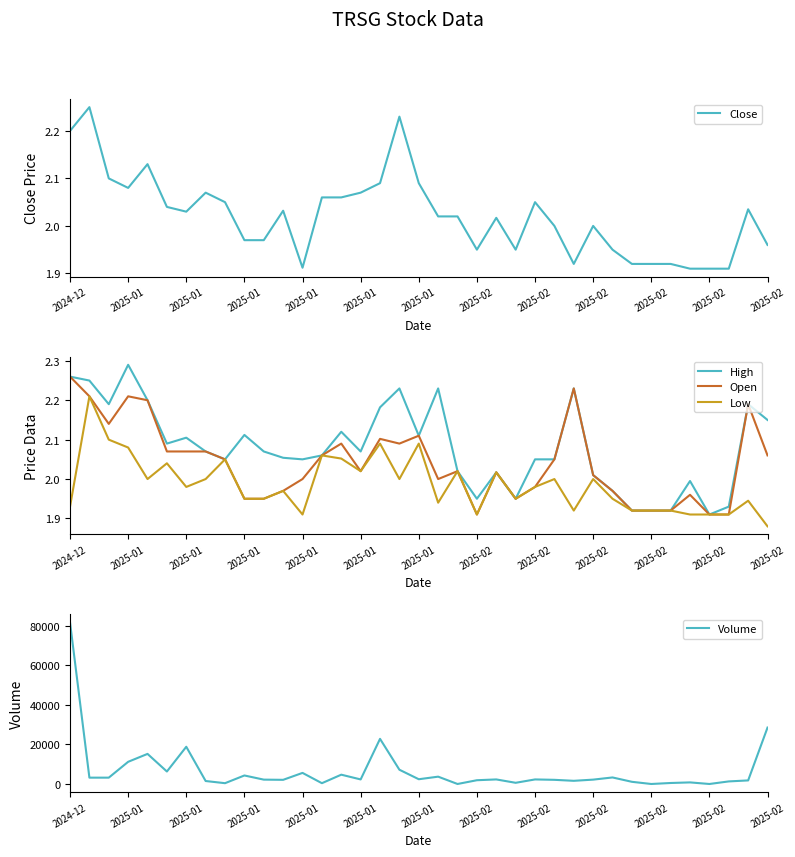

Which category has the highest value across all series?

2024-12